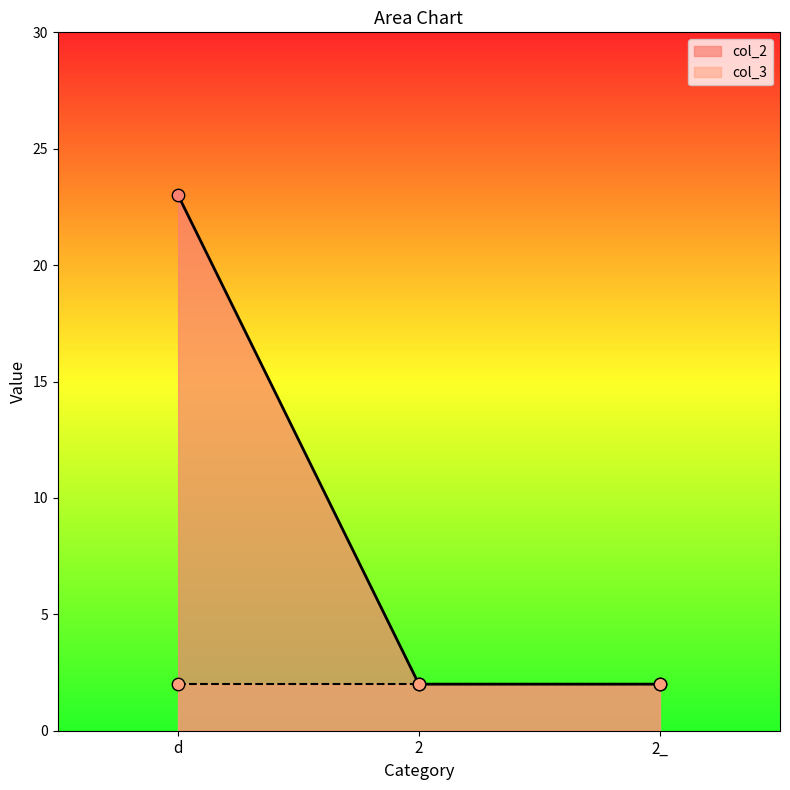

What is the ratio of the value at 2 to the value at 2_?

1.0